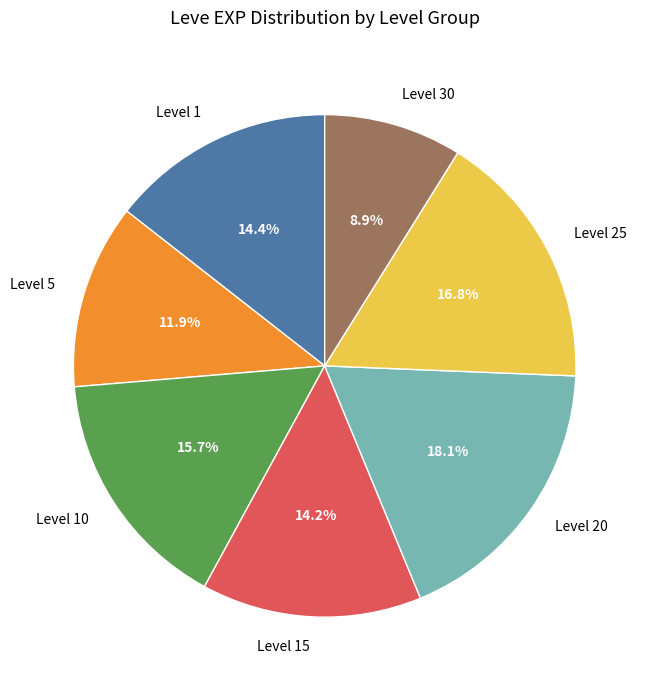

Which slice is the smallest?

Level 30